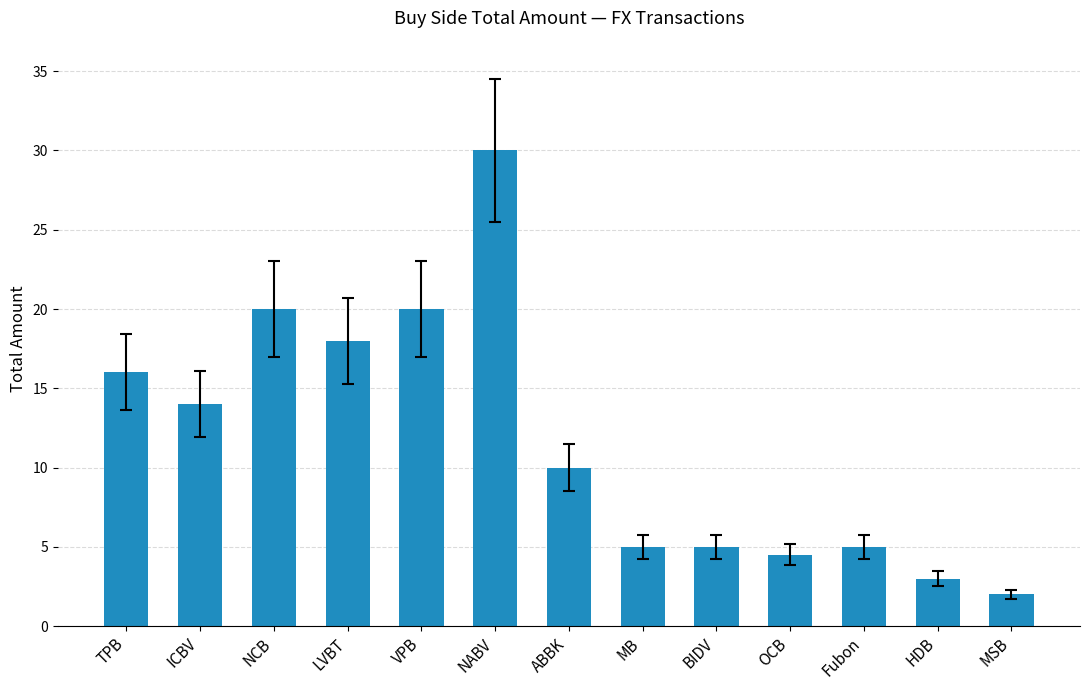

What is the maximum value shown in the chart?

30.0